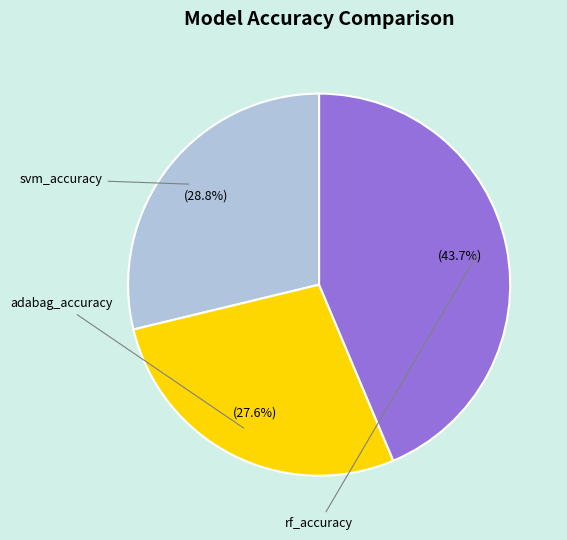

Is there a majority slice in this chart?

No